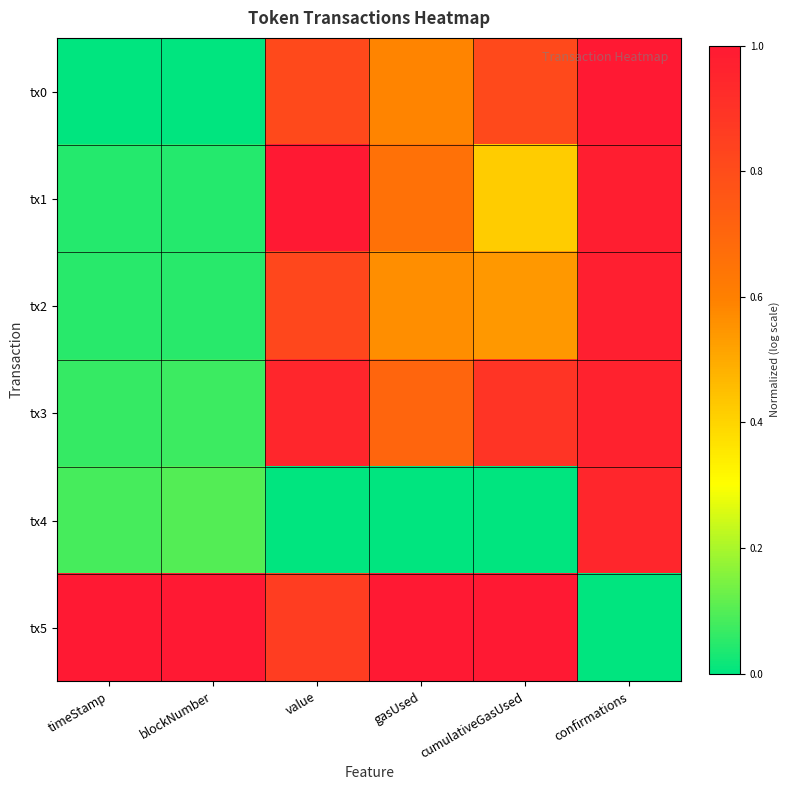

Count the number of data series in this chart.

6